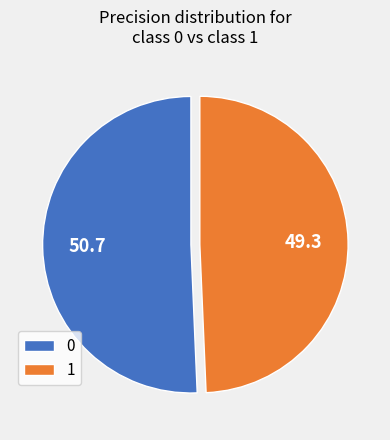

True or false: 0 accounts for 58% of the total.

False